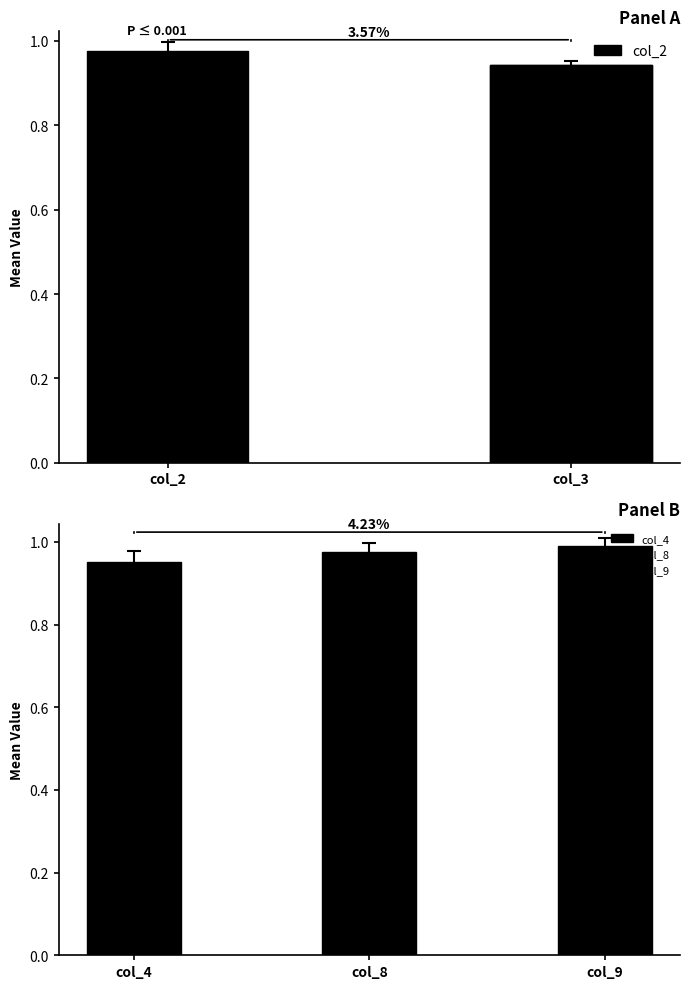

The value at col_2 is 1.4. True or false?

False